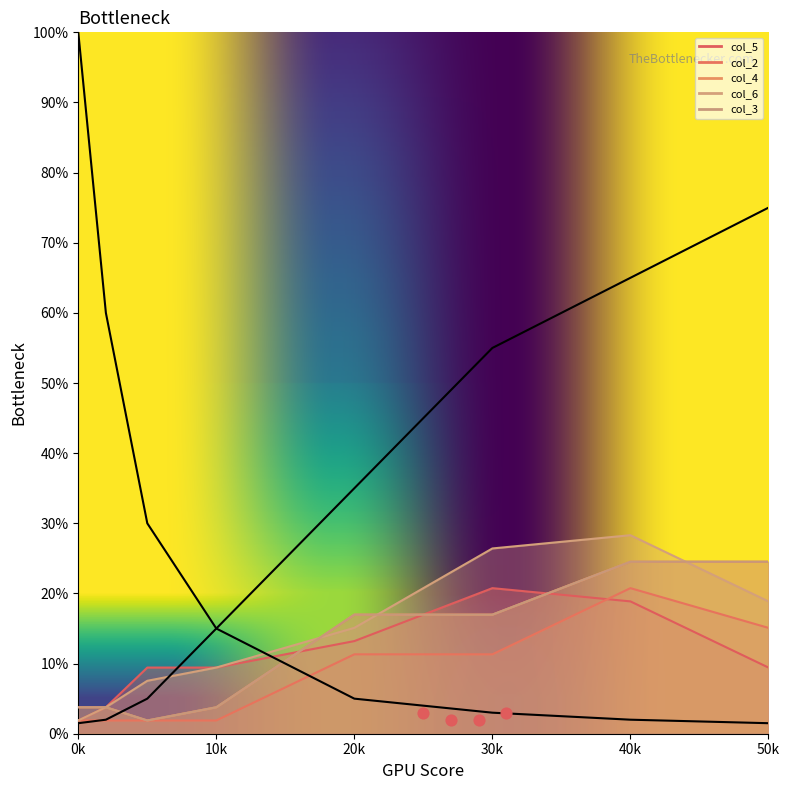

What are all the series names shown in the legend?

col_5, col_2, col_4, col_6, col_3